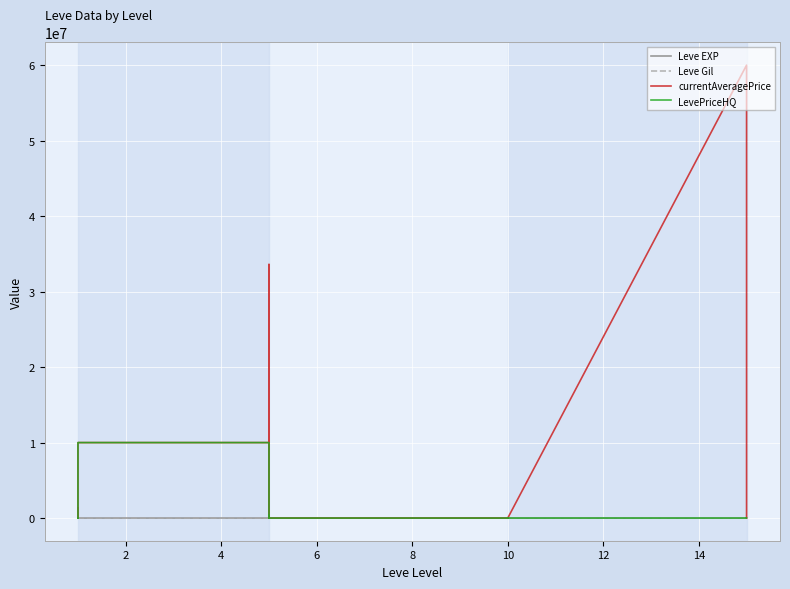

What is the difference between the maximum and minimum values in the LevePriceHQ series?

10000000